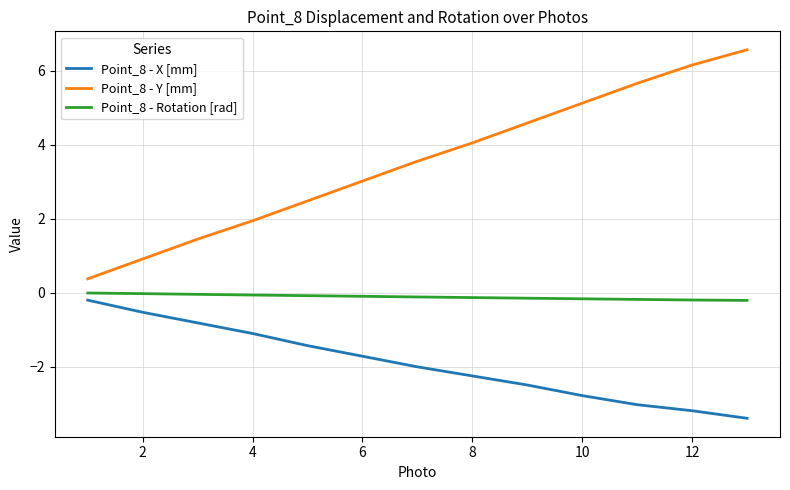

Which series has the widest spread of values?

Point_8 - Y [mm]